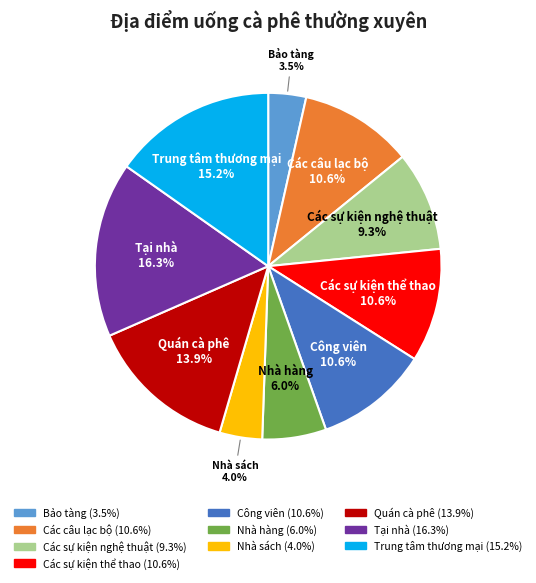

To the nearest percent, what percentage of the pie is Nhà hàng?

6%